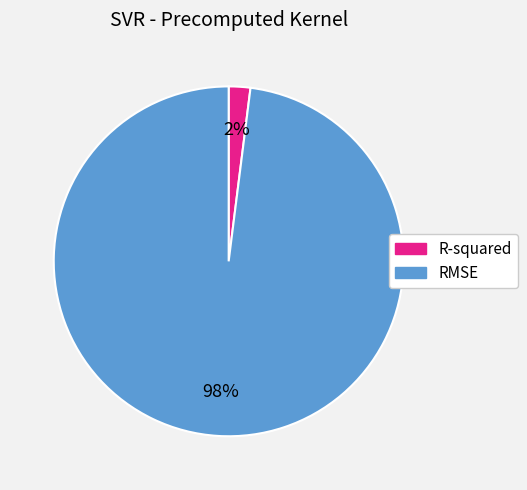

Which slice is the smallest?

R-squared